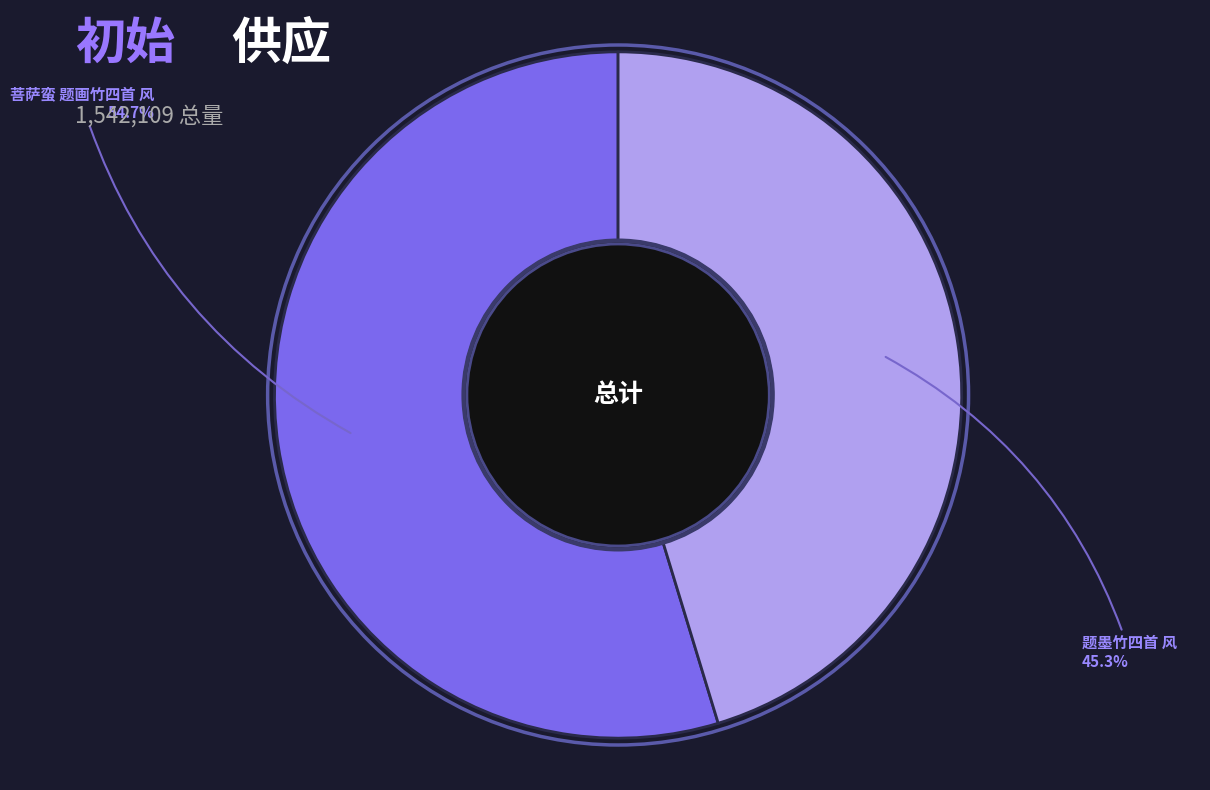

Is it true that 题墨竹四首 风 is 45% of the pie?

True